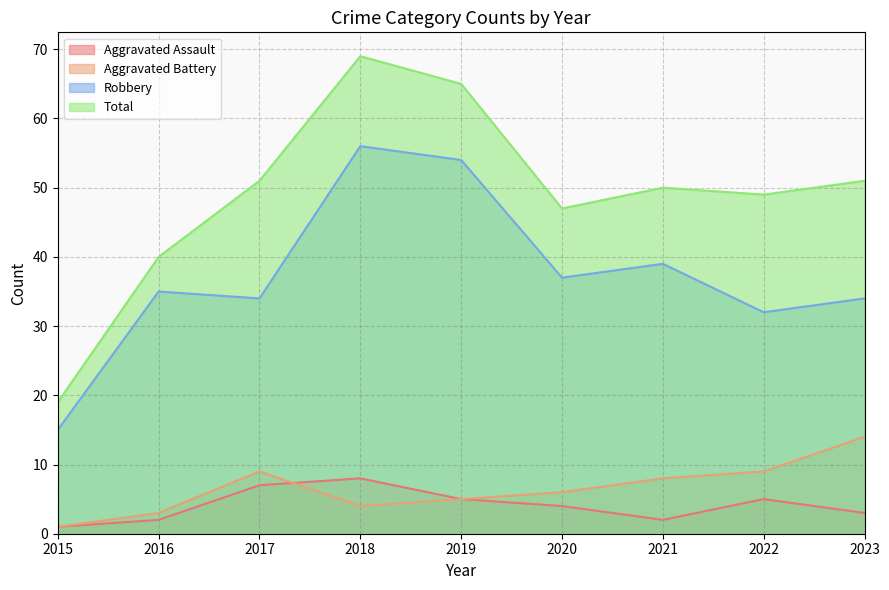

What is the difference between the Aggravated Battery values at 2020 and 2021?

2